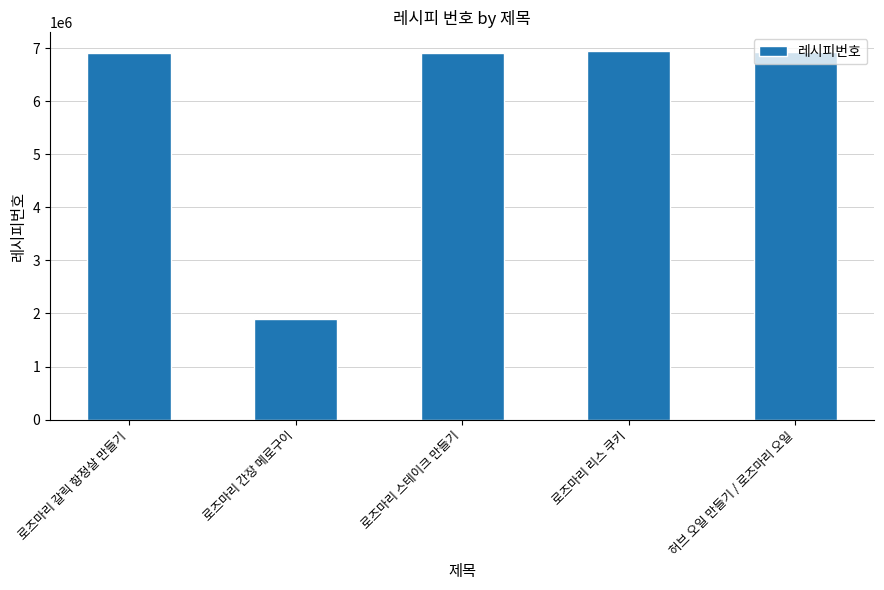

What is the difference between the maximum and minimum values?

5060491